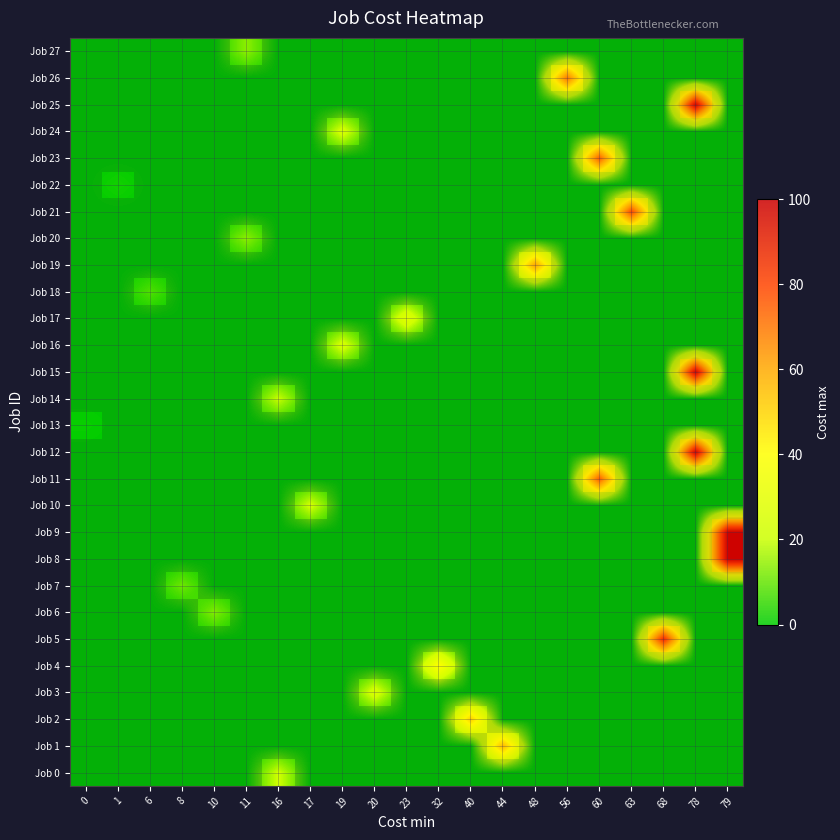

Rank the series by their maximum value, from lowest to highest.

Job 13, Job 22, Job 18, Job 7, Job 6, Job 20, Job 27, Job 14, Job 0, Job 10, Job 16, Job 24, Job 3, Job 17, Job 4, Job 2, Job 1, Job 19, Job 26, Job 11, Job 23, Job 21, Job 5, Job 12, Job 15, Job 25, Job 8, Job 9